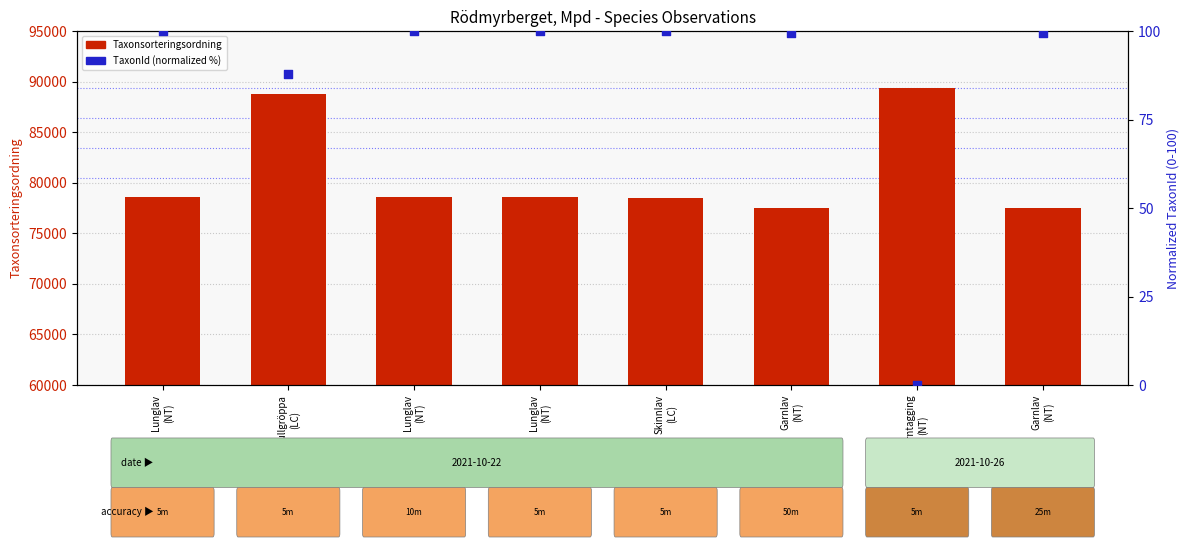

Which series has the widest spread of Y values?

Taxonsorteringsordning